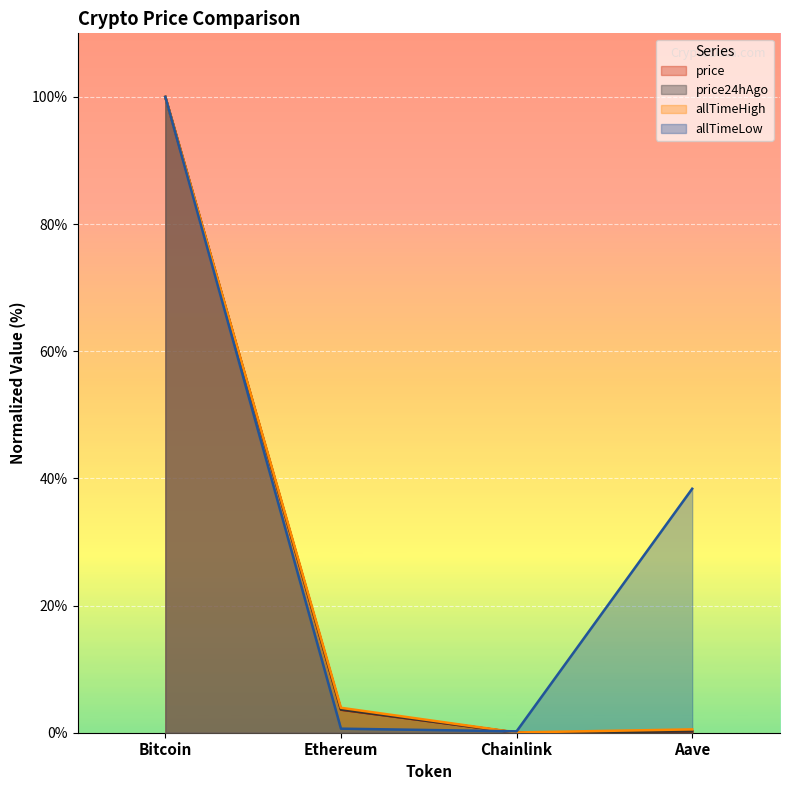

What position from the right is Chainlink?

2